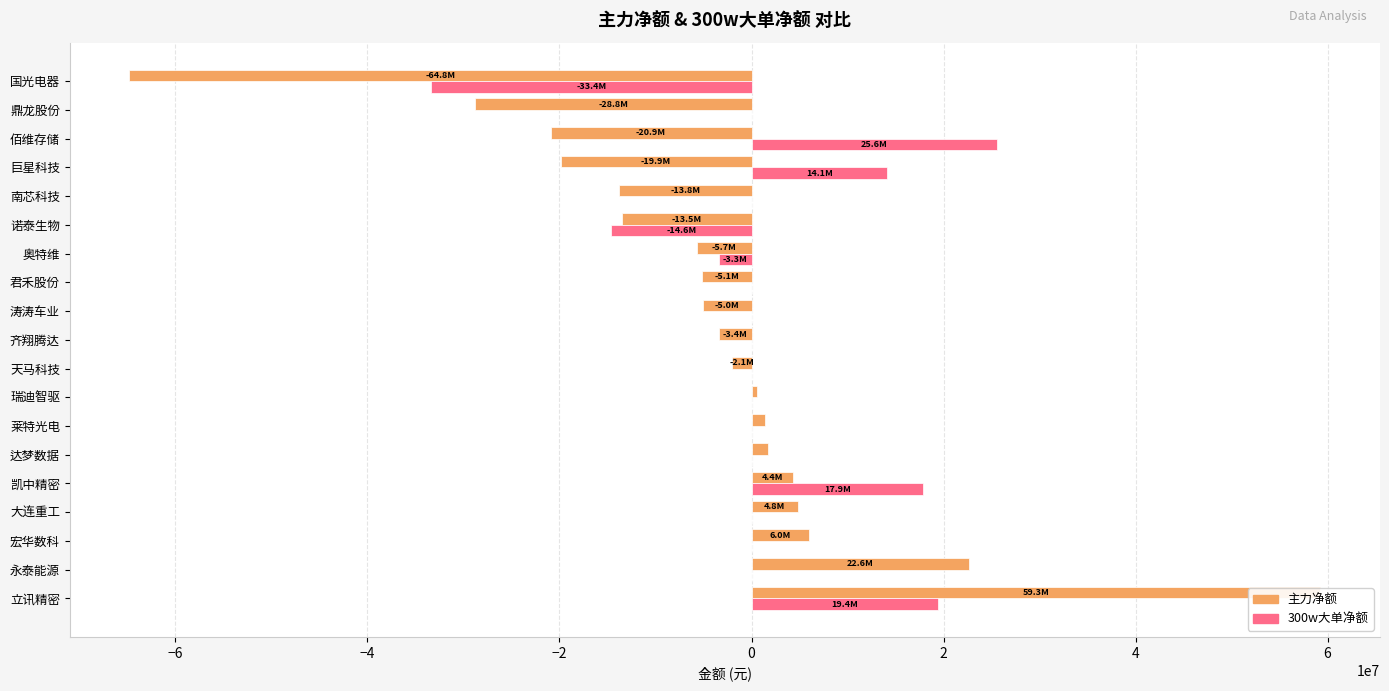

How many positive values does the 主力净额 series have?

8